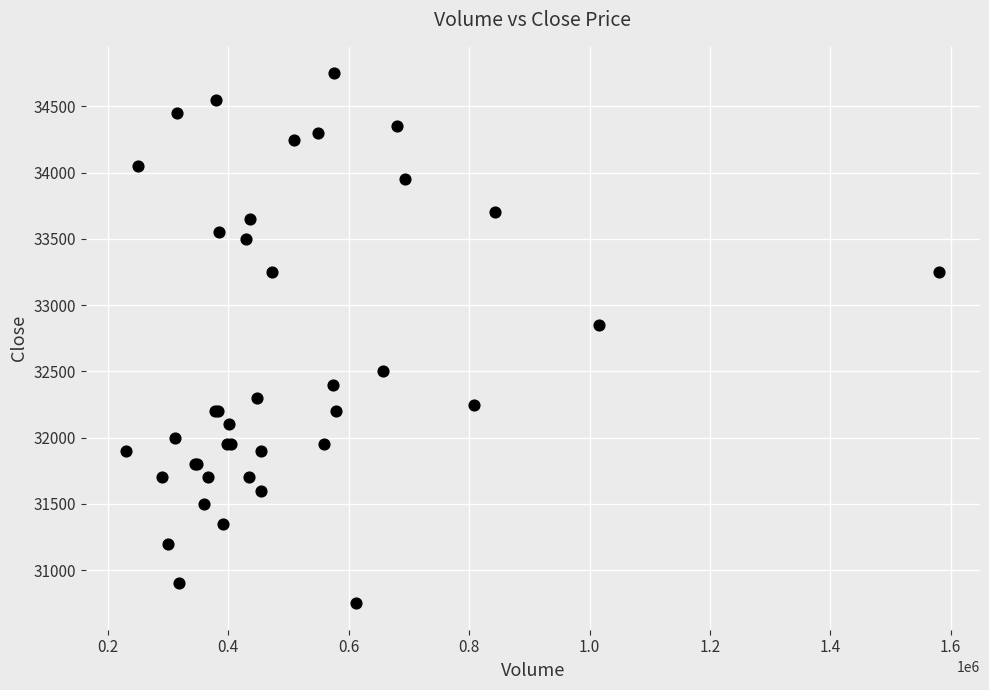

What Y value in the scatter plot is closest to 32750?

32850